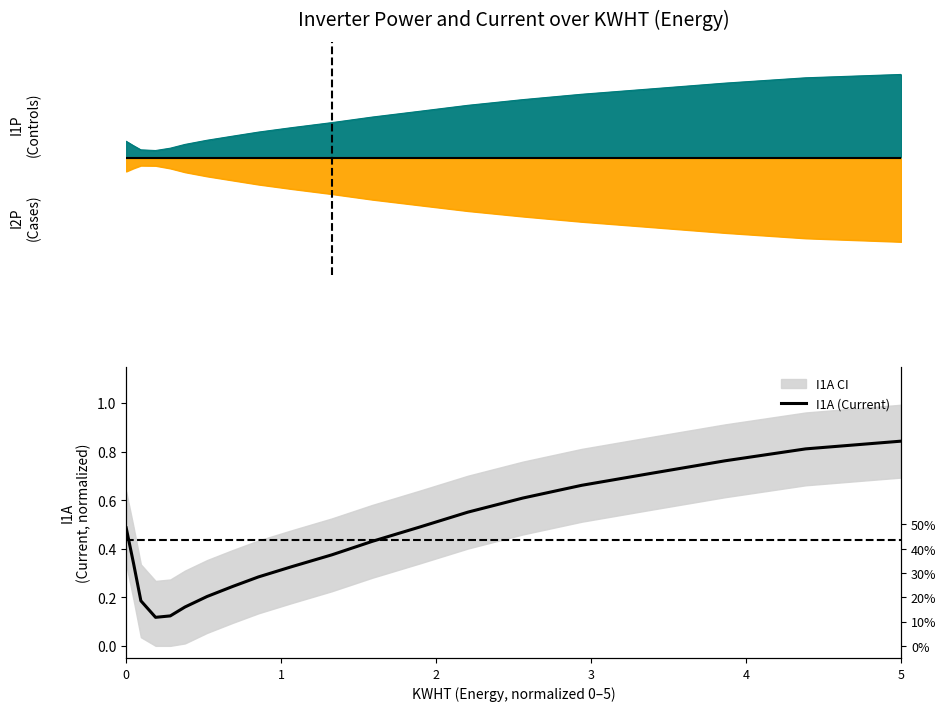

The chart shows a value of 0.3 at 5. True or false?

False